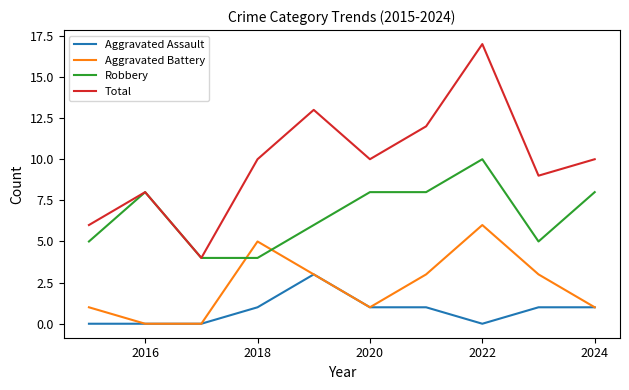

Which series has the widest spread of values?

Total